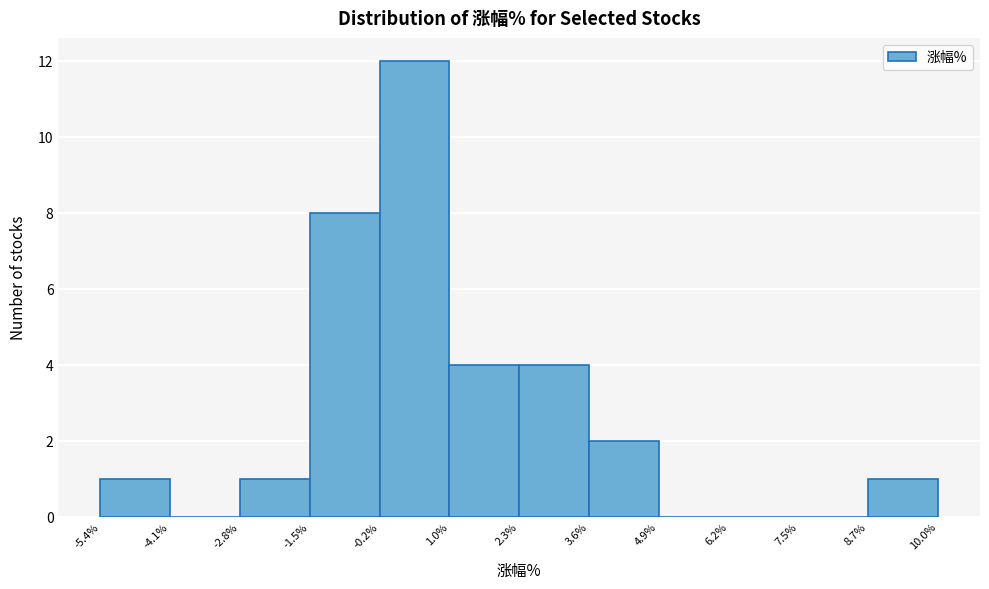

Reading left to right, transcribe this chart: for each bar, give the range it covers on the x-axis and its height. The values are not printed on the chart, so give them approximately, as read against the axis.

-5.4% to -4.1%: 1
-4.1% to -2.8%: 0
-2.8% to -1.5%: 1
-1.5% to -0.2%: 8
-0.2% to 1.0%: 12
1.0% to 2.3%: 4
2.3% to 3.6%: 4
3.6% to 4.9%: 2
4.9% to 6.2%: 0
6.2% to 7.5%: 0
7.5% to 8.7%: 0
8.7% to 10.0%: 1